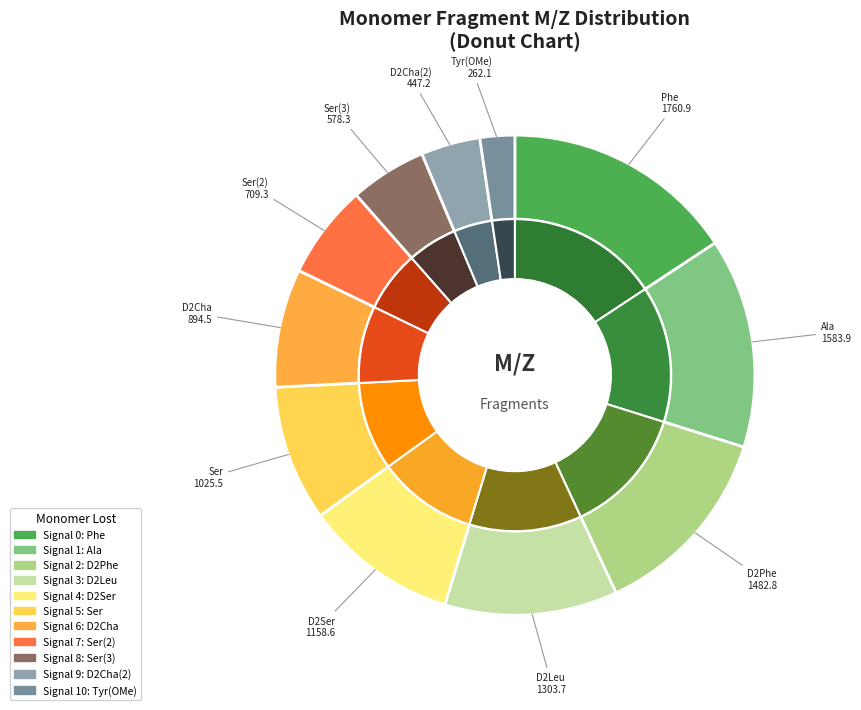

What portion of the pie excludes D2Cha?

92.0%